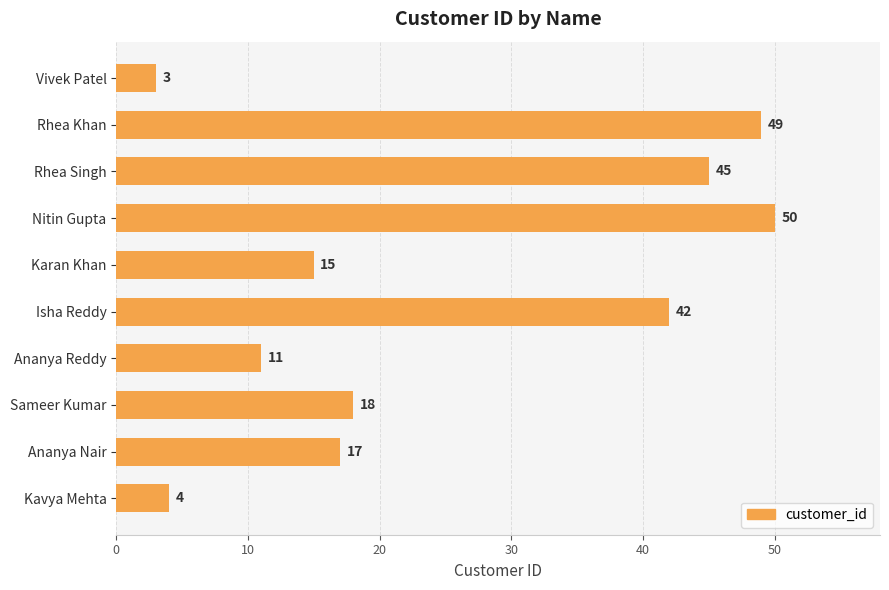

What is the label of the 1st bar from the bottom?

Kavya Mehta